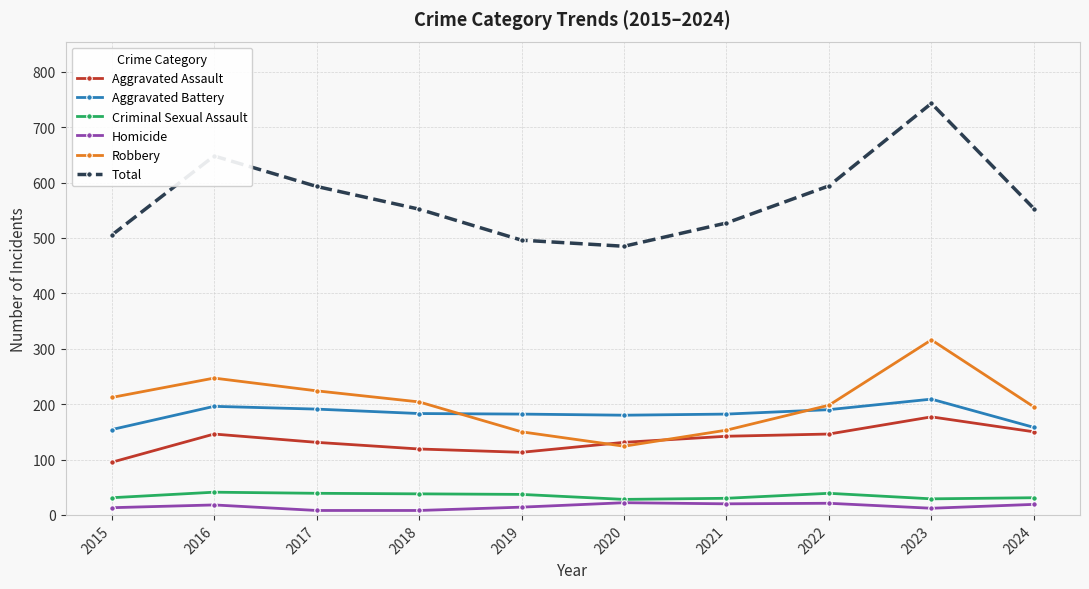

Which series has the widest spread of values?

Total